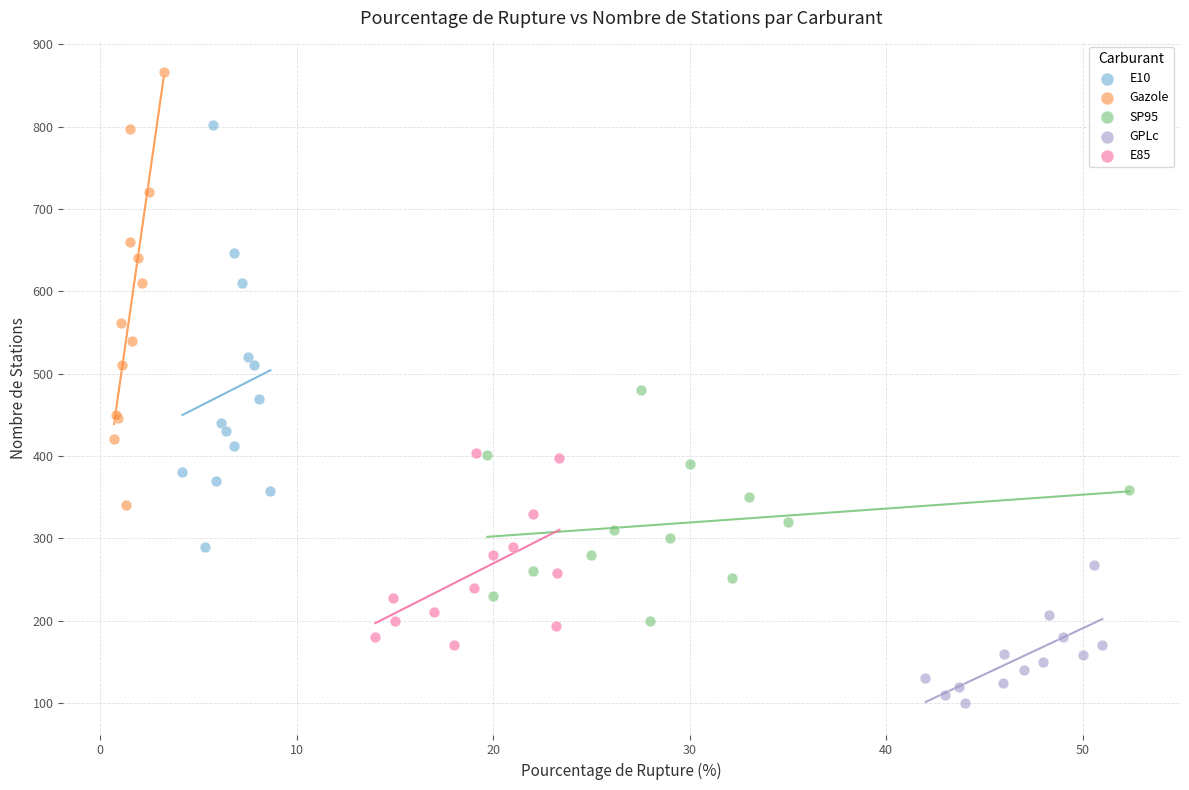

Which series has the widest spread of Y values?

Gazole